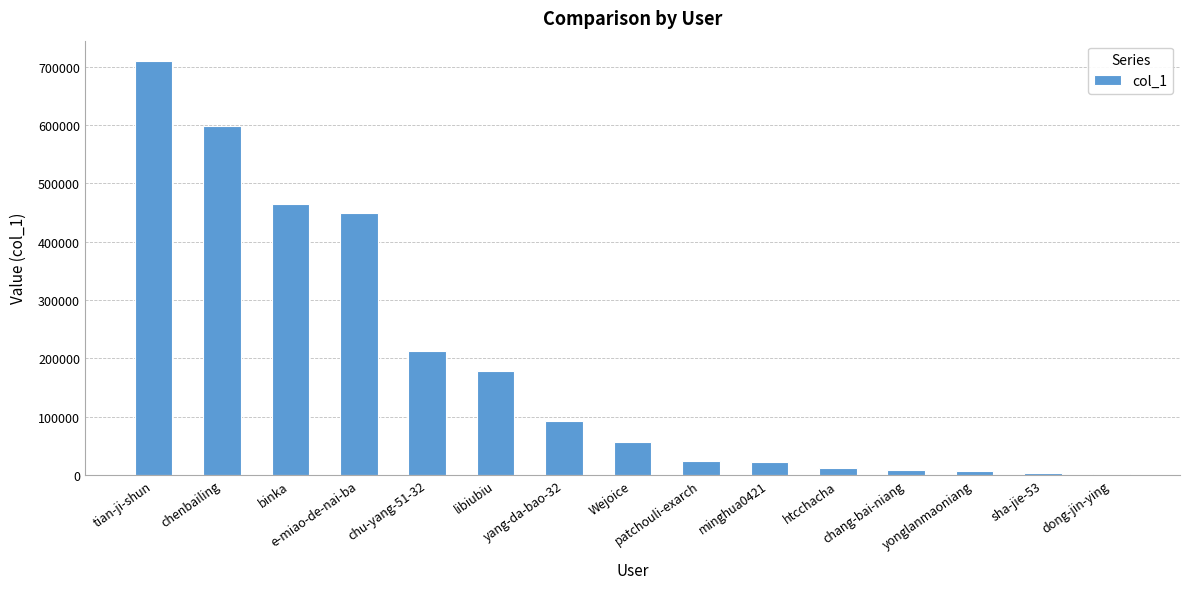

What is the sum of the values at dong-jin-ying and minghua0421?

22780